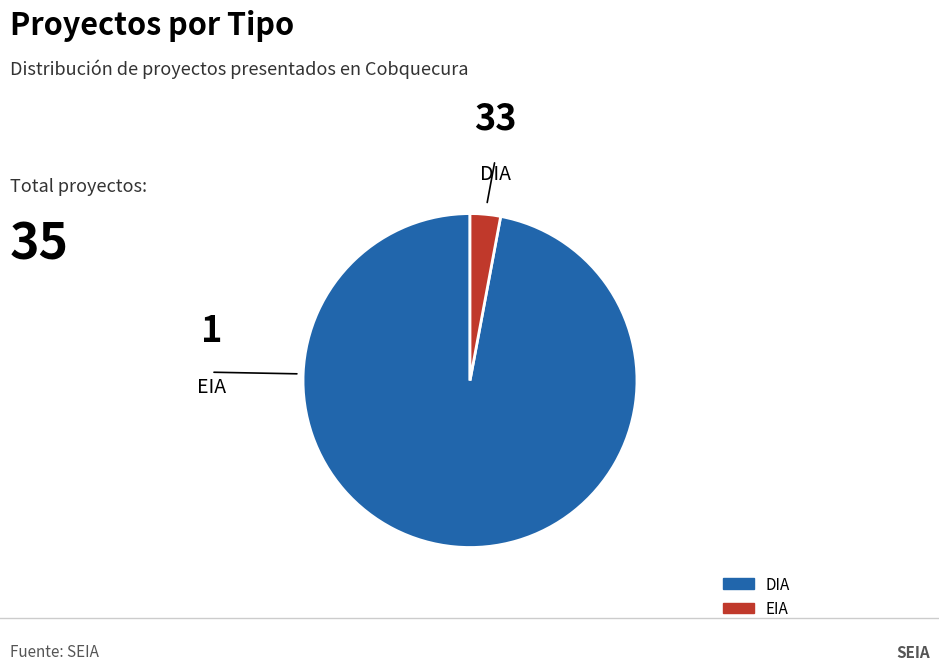

How many slices are in this pie chart?

2